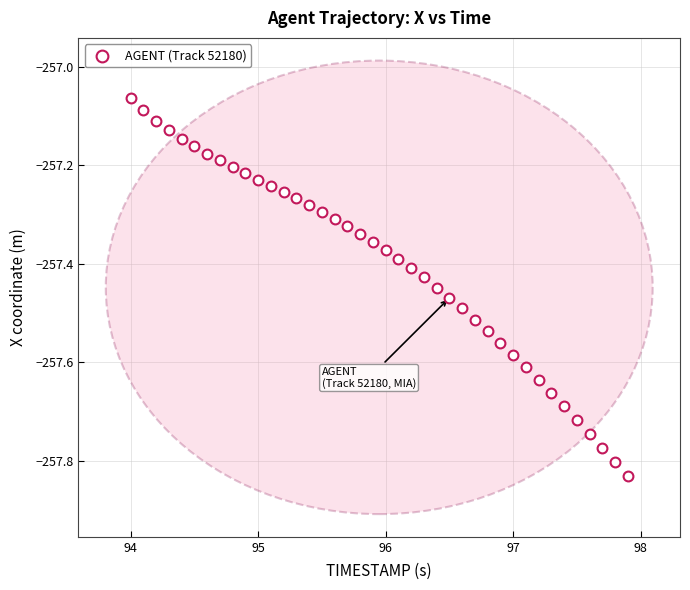

What is the range of Y values (max minus min)?

0.8